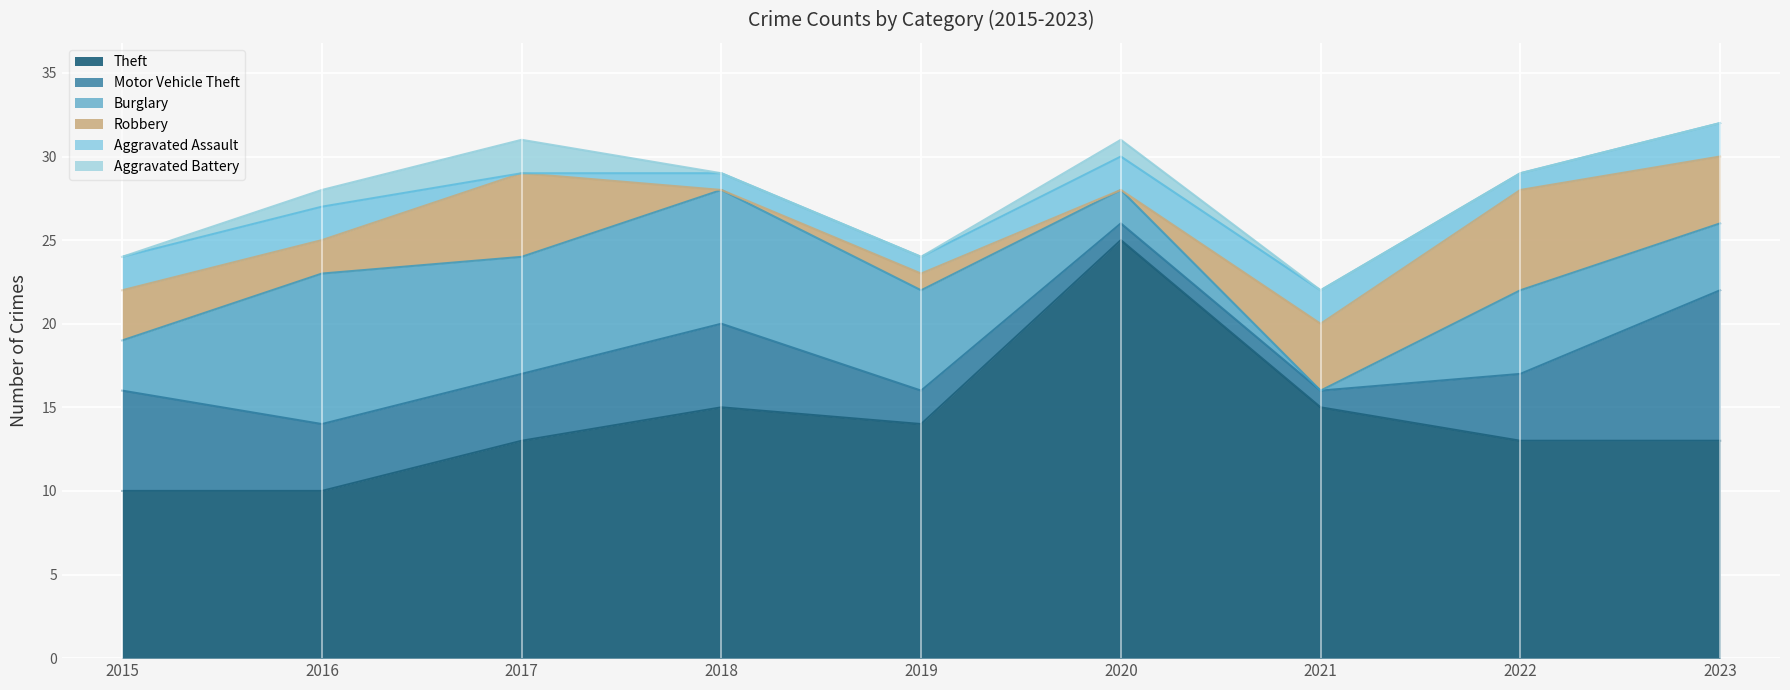

How many interior local peaks does the Aggravated Battery series have?

2